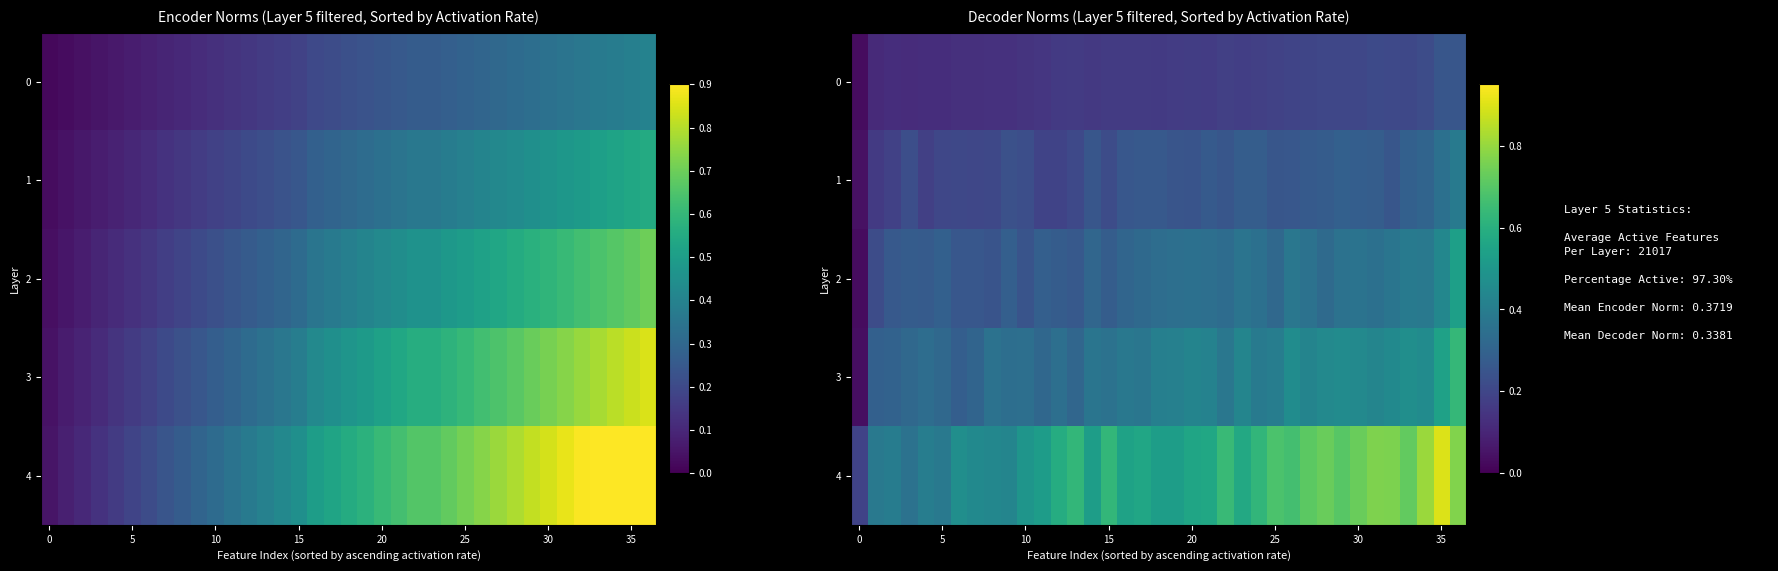

List the series in order of their overall mean, highest first.

row_4, row_3, row_2, row_1, row_0